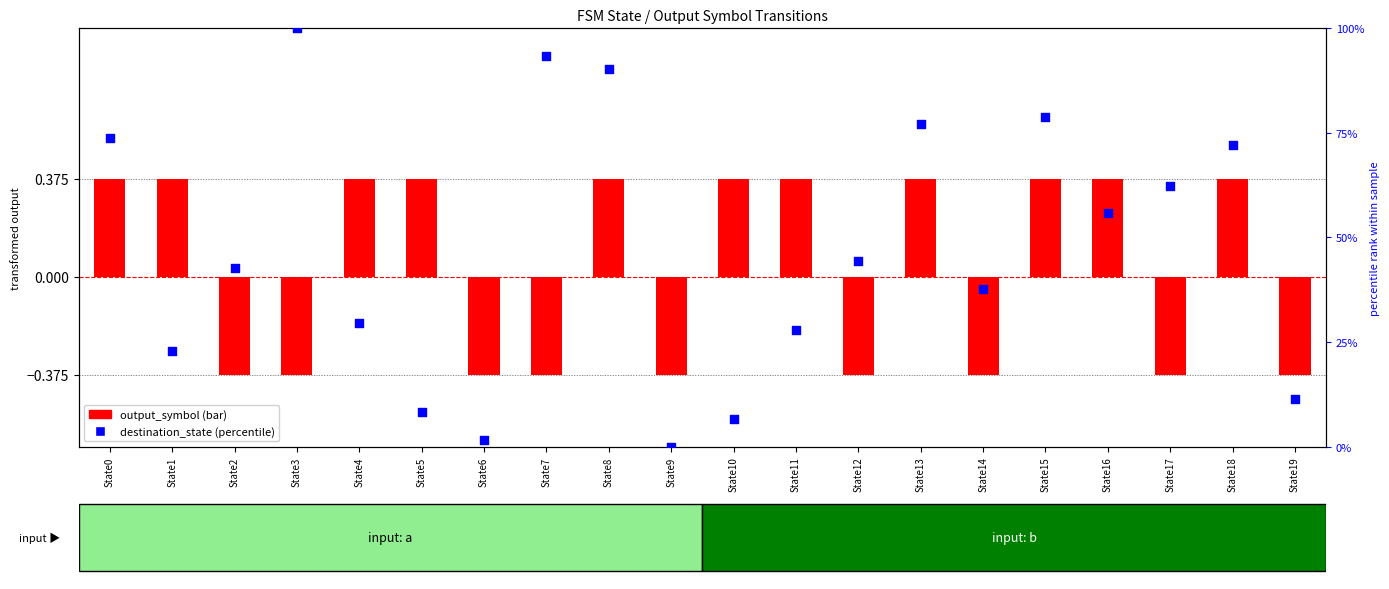

Which series reaches the maximum Y coordinate?

destination_state (norm)